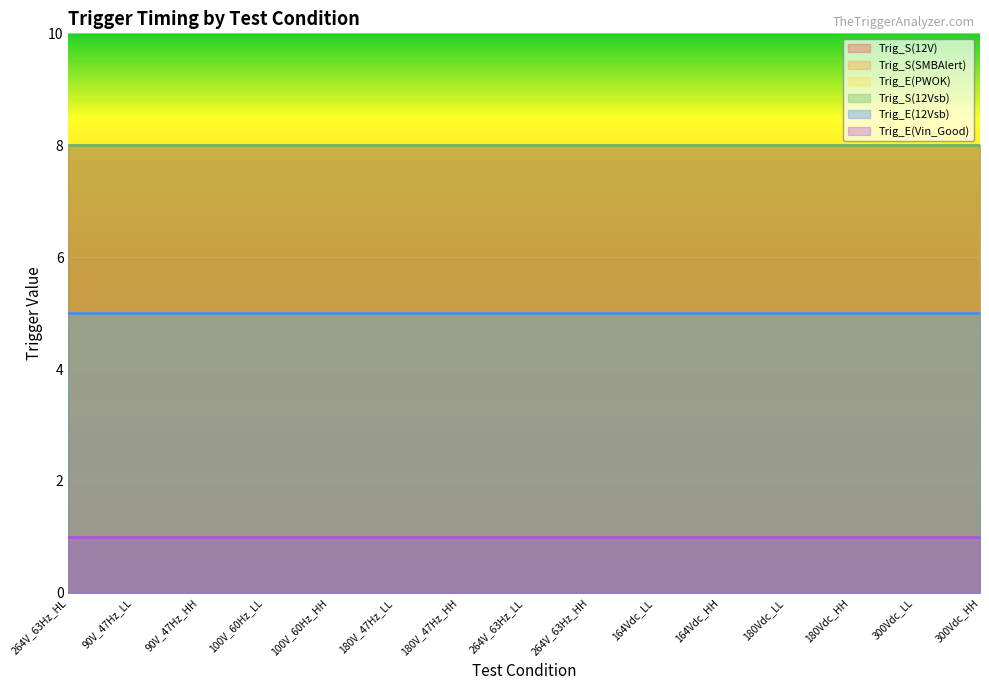

Rank the series at 180Vdc_LL from lowest to highest value.

Trig_E(Vin_Good), Trig_E(PWOK), Trig_E(12Vsb), Trig_S(12V), Trig_S(SMBAlert), Trig_S(12Vsb)